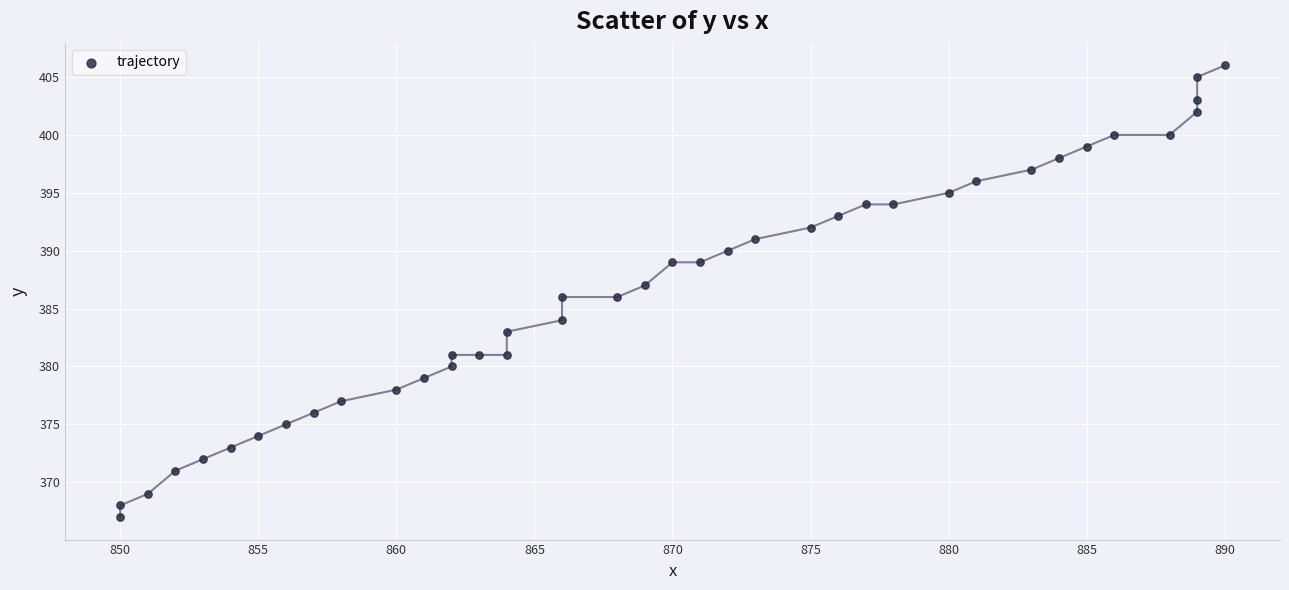

What is the range of X values (max minus min)?

40